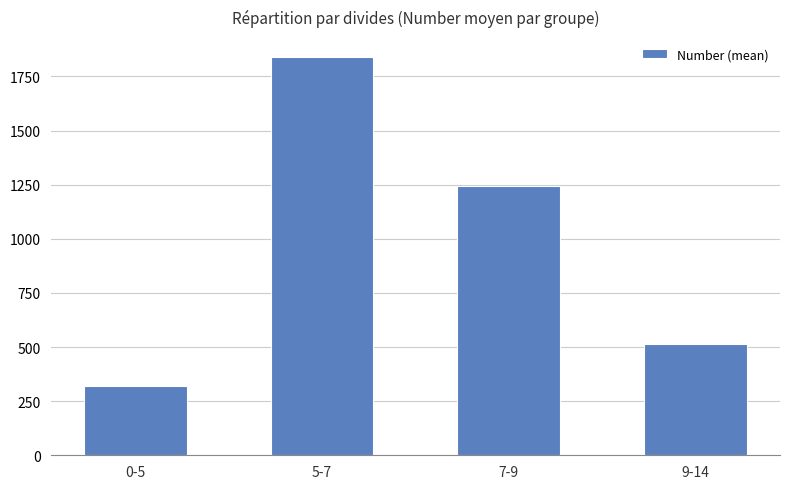

What is the difference between the maximum and minimum values?

1521.8